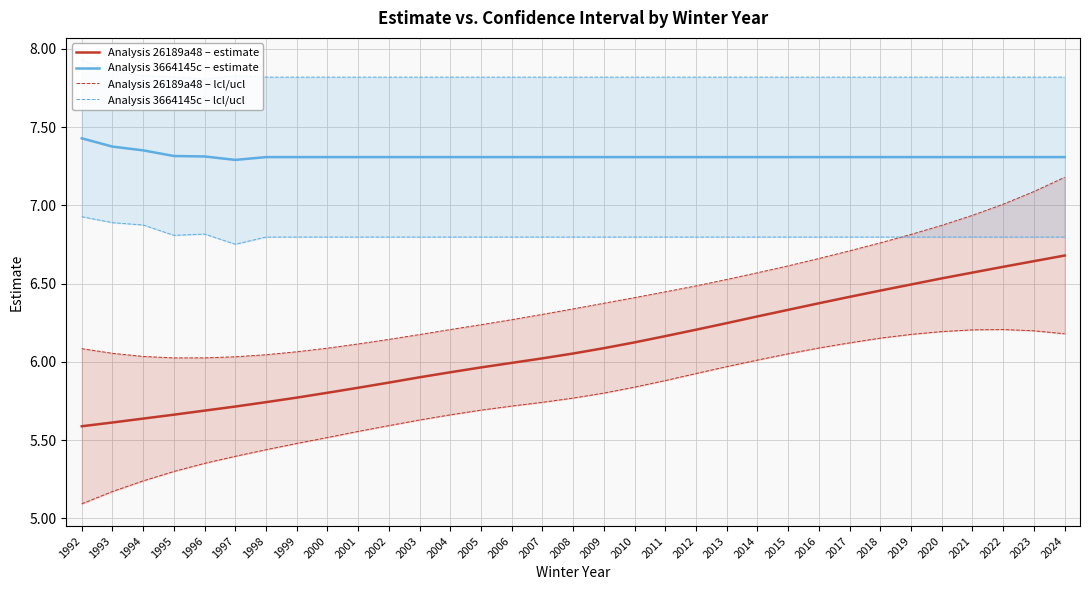

True or false: Analysis 3664145c – lcl/ucl and Analysis 26189a48 – estimate cross at least once.

False